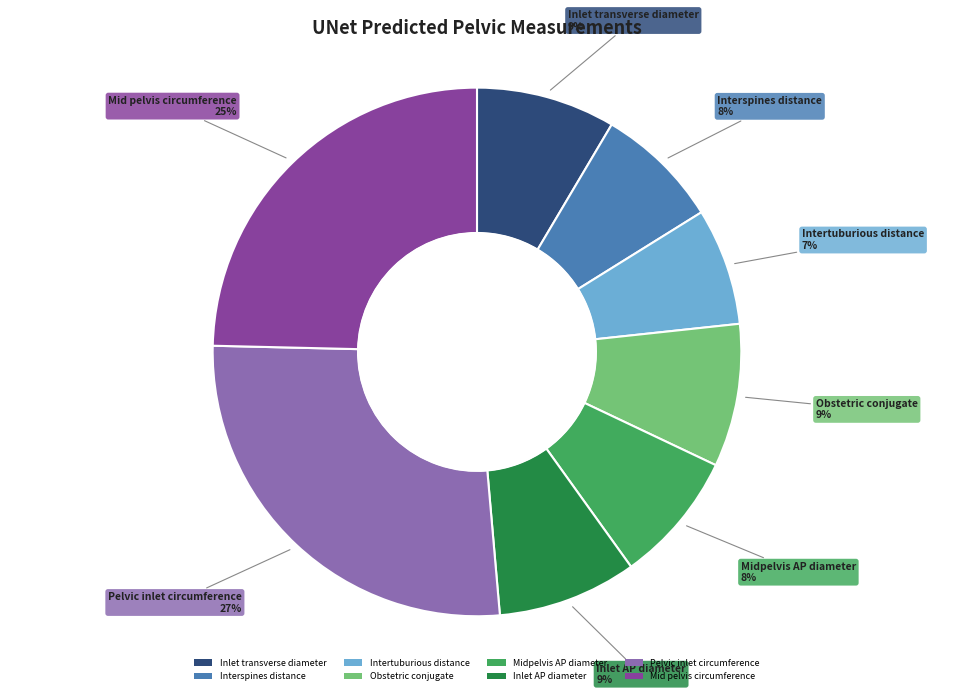

To the nearest percent, what is the average slice percentage?

12%